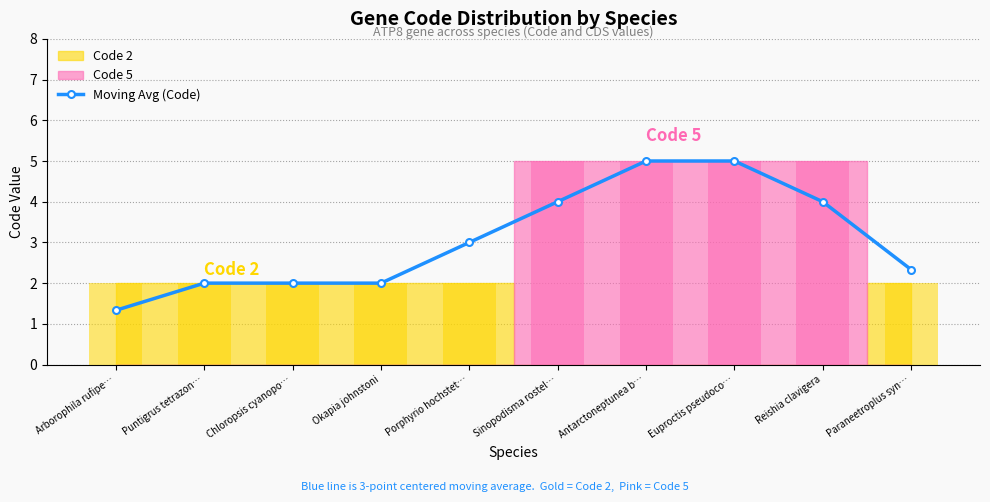

At which category does the chart reach its minimum across all series?

Arborophila rufipe…